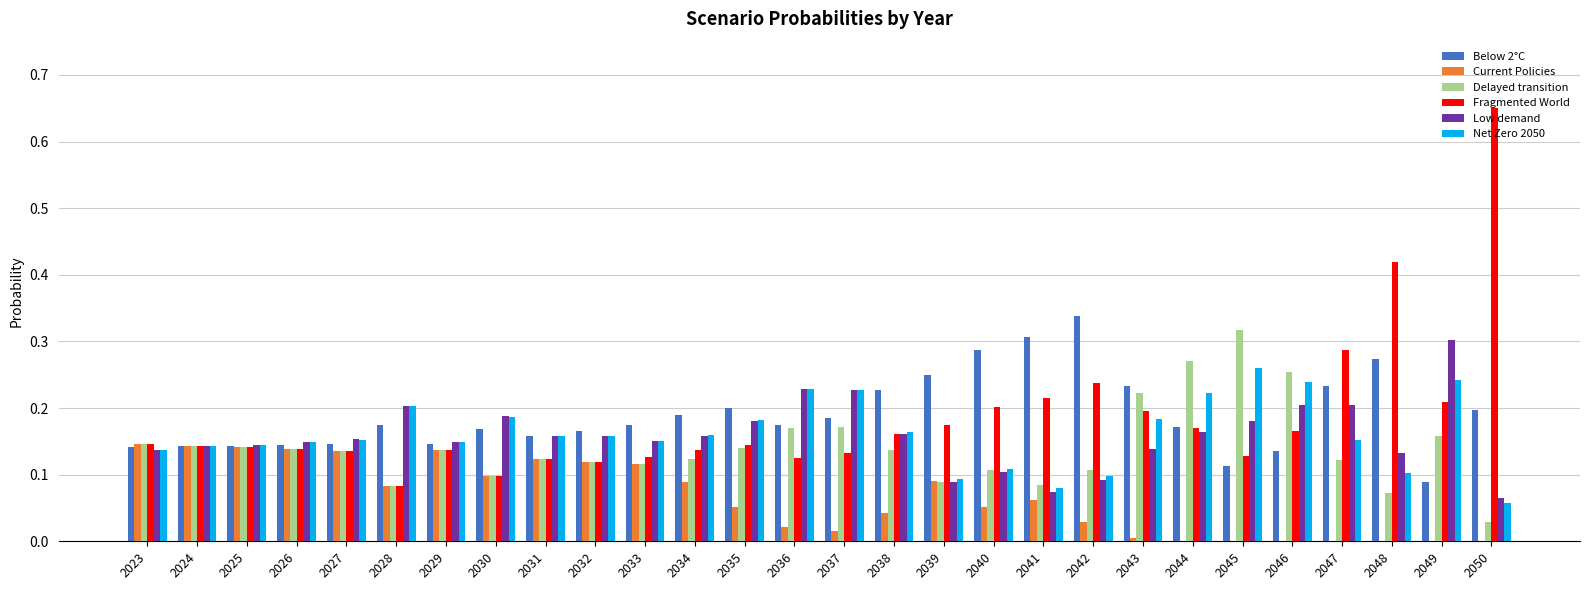

Which series has the widest spread of values?

Fragmented World